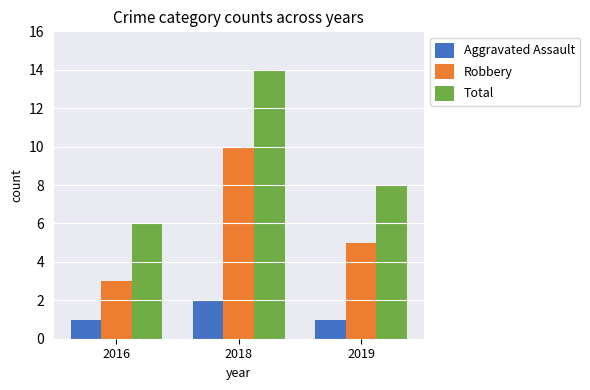

What is the minimum value shown in the chart?

1